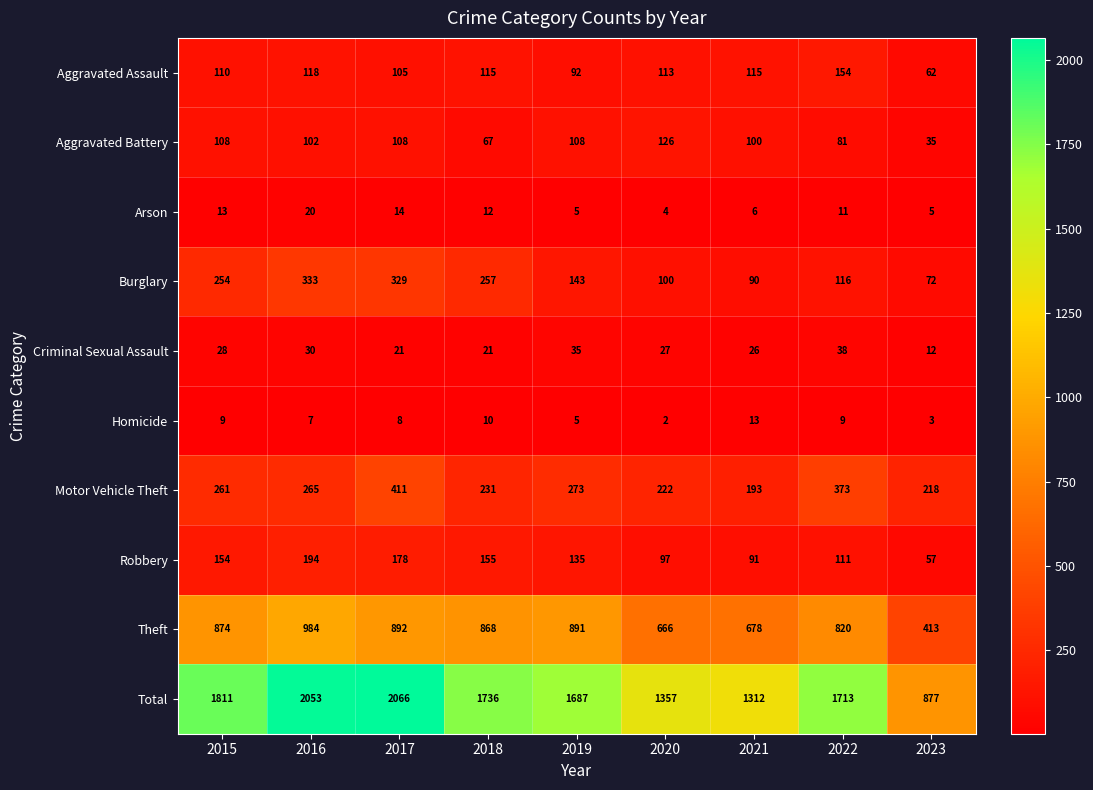

At which category does the chart reach its peak across all series?

2017